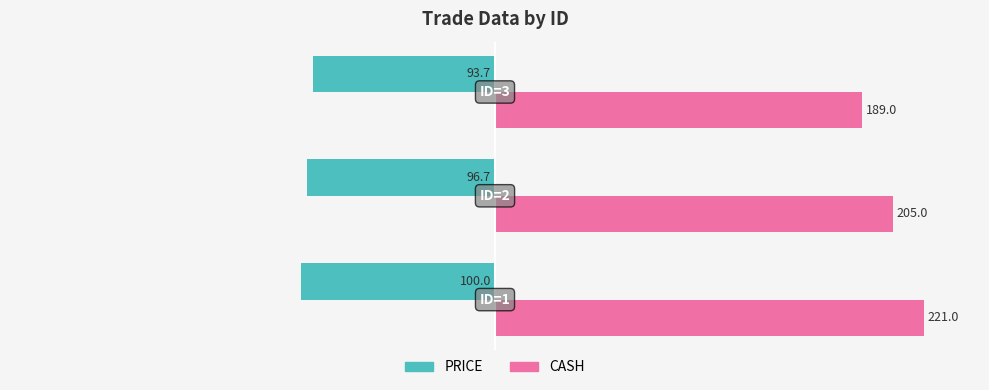

What is the minimum value shown in the chart?

-100.0